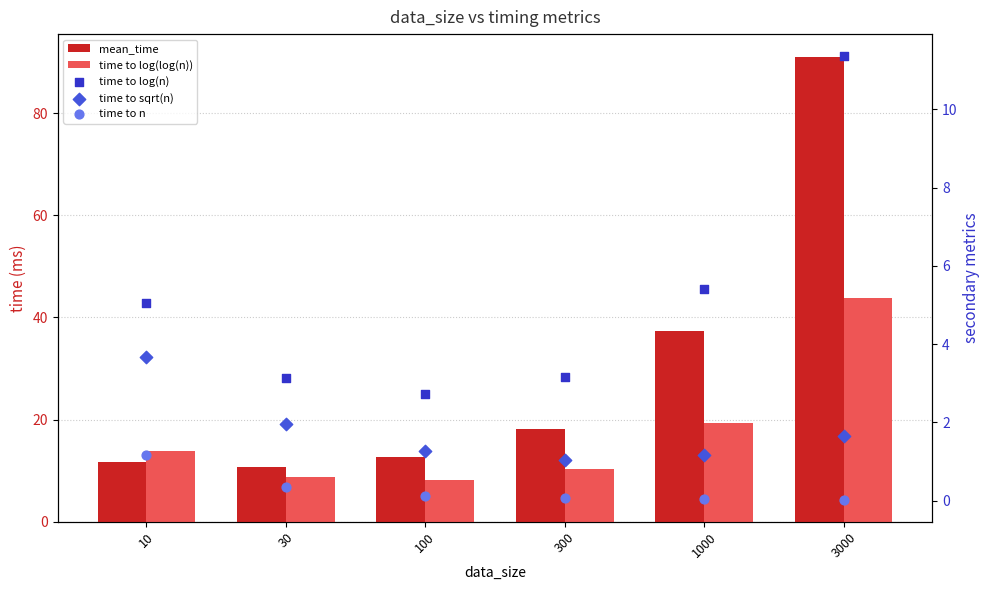

What is the total value across all series at 3000?

147.7